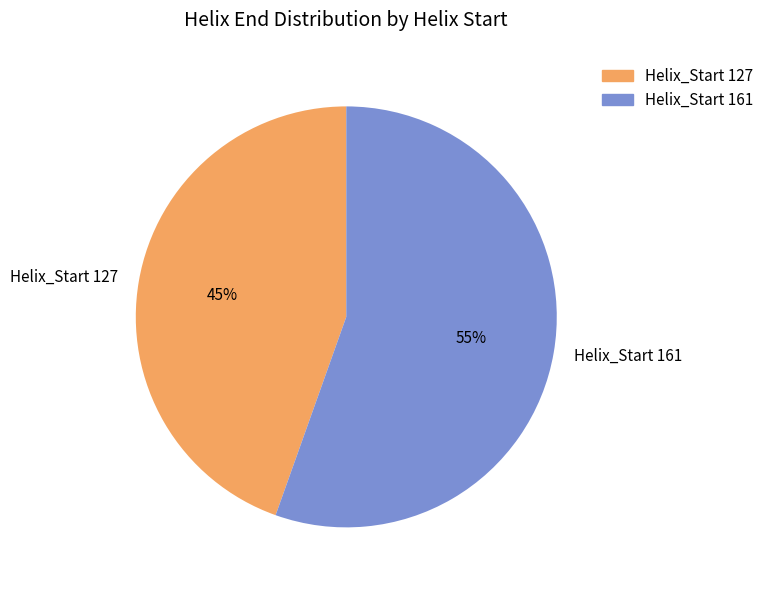

Does any single category account for the majority?

Yes